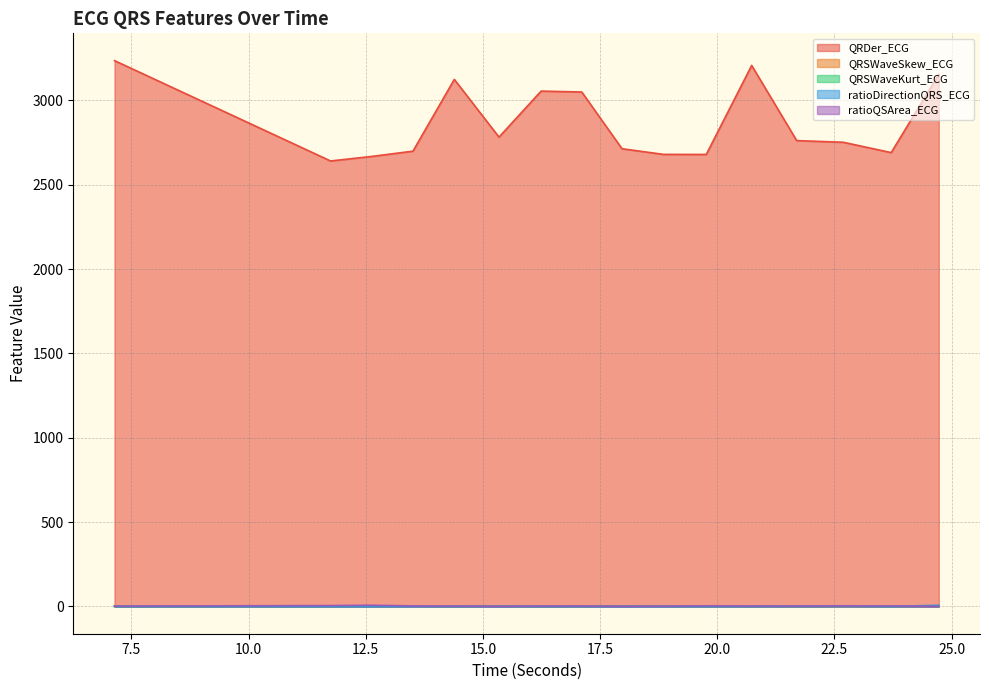

What is the label of the 14th point from the right?

12.625